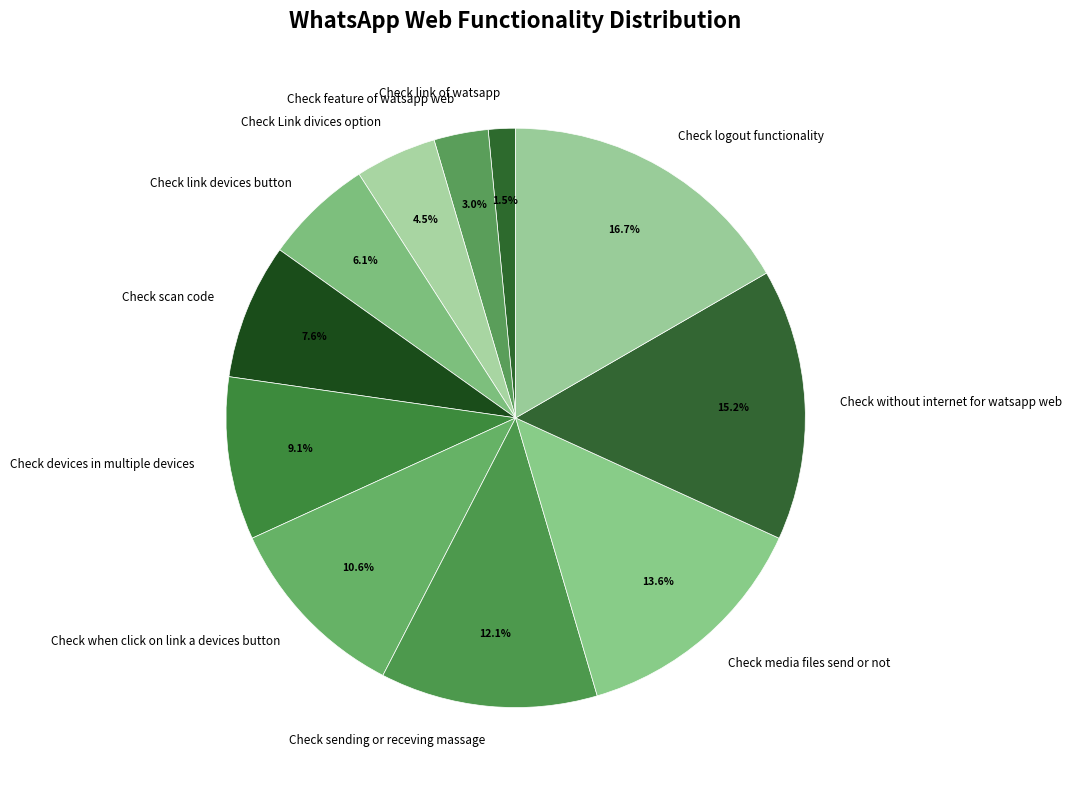

Which has a higher value, Check sending or receving massage or Check Link divices option?

Check sending or receving massage